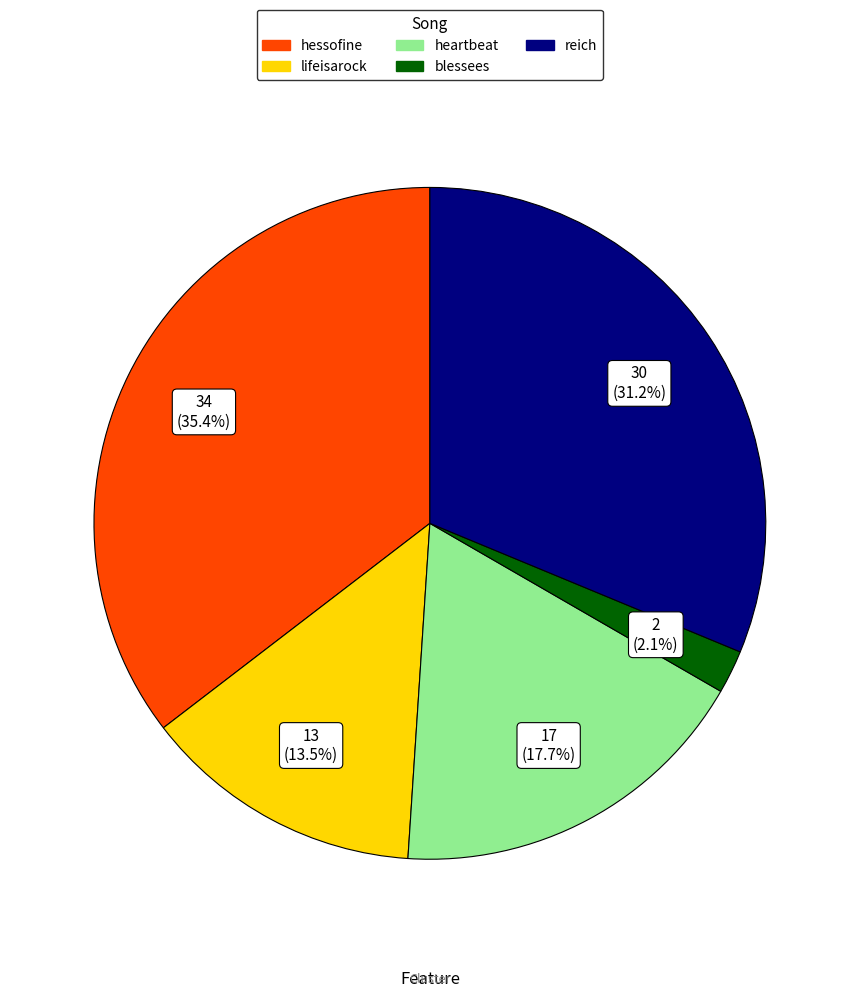

What portion of the pie excludes blessees?

97.9%